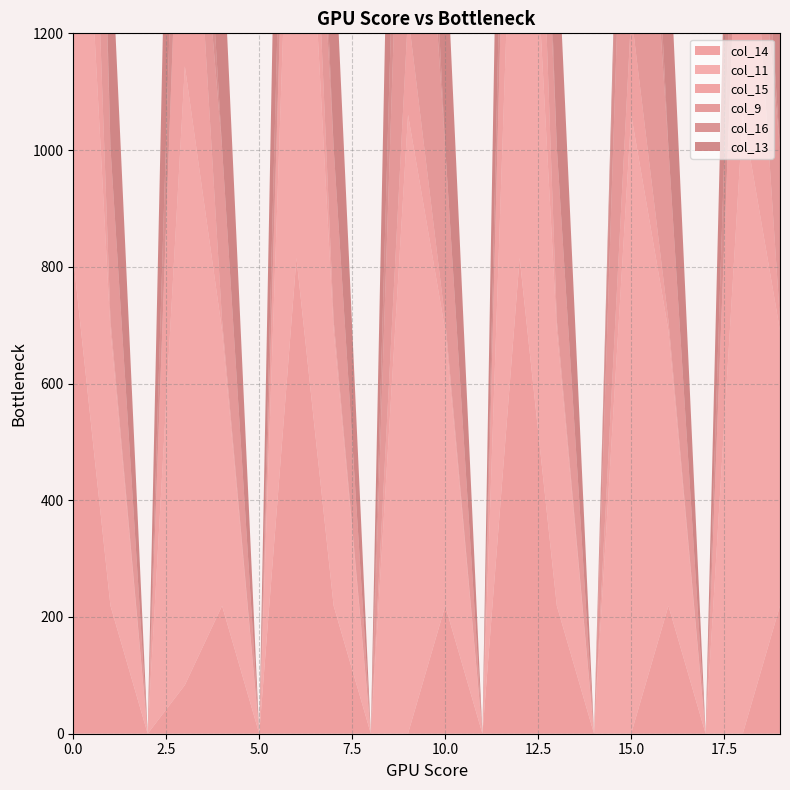

Reading right to left, list all the values displayed in this chart.

col_14: 219.2	0.3	0.0	219.2	0.3	0.0	219.2	815.3	0.0	219.2	0.3	0.0	219.2	815.3	0.0	219.2	83.4	0.0	219.2	815.3
col_11: 471.7	1060.3	0.0	471.7	1060.3	0.0	471.7	1060.3	0.0	471.7	1060.3	0.0	471.7	1060.3	0.0	471.7	1060.3	0.0	471.7	1060.3
col_15: 17.3	615.9	0.0	17.3	172.8	0.0	17.3	615.9	0.0	17.3	172.8	0.0	17.3	304.1	0.0	17.3	615.9	0.0	17.3	615.9
col_9: 295.9	0.0	0.0	295.9	716.9	0.0	295.9	0.0	0.0	295.9	716.9	0.0	295.9	0.0	0.0	295.9	0.0	0.0	295.9	716.9
col_16: 0.0	294.5	0.0	0.0	294.5	0.0	0.0	294.5	0.0	0.0	294.5	0.0	0.0	294.5	0.0	0.0	294.5	0.0	0.0	294.5
col_13: 382.7	630.0	0.0	382.7	70.2	0.0	382.7	885.2	0.0	382.7	885.2	0.0	382.7	885.2	0.0	382.7	885.2	0.0	382.7	70.2